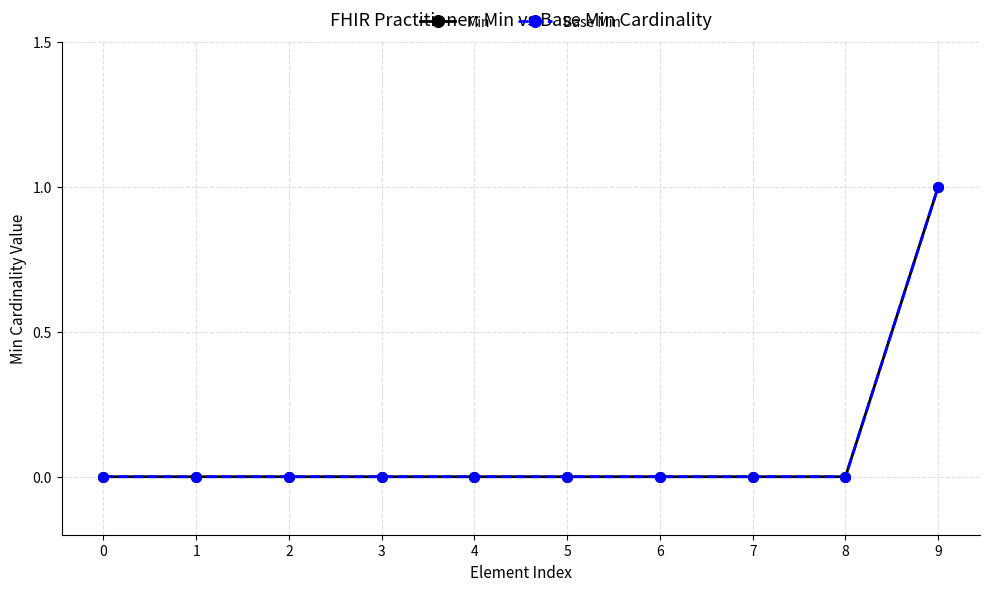

Reading left to right, transcribe all the data shown in this chart.

Min: 0=0	1=0	2=0	3=0	4=0	5=0	6=0	7=0	8=0	9=1
Base Min: 0=0	1=0	2=0	3=0	4=0	5=0	6=0	7=0	8=0	9=1